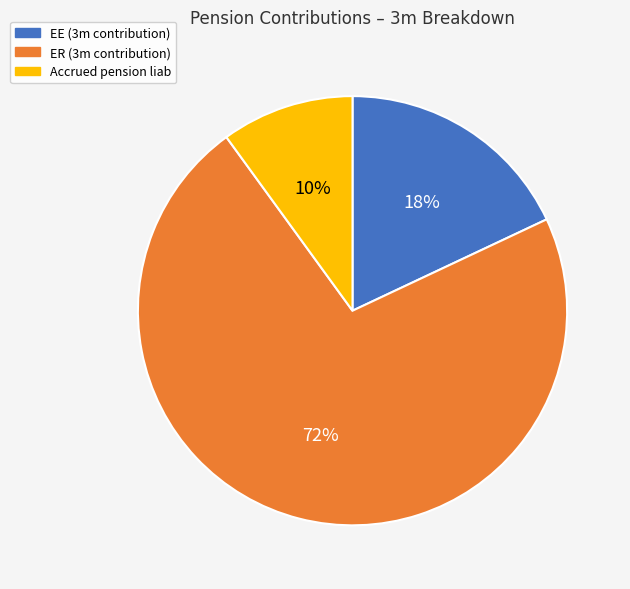

Is there a majority slice in this chart?

Yes